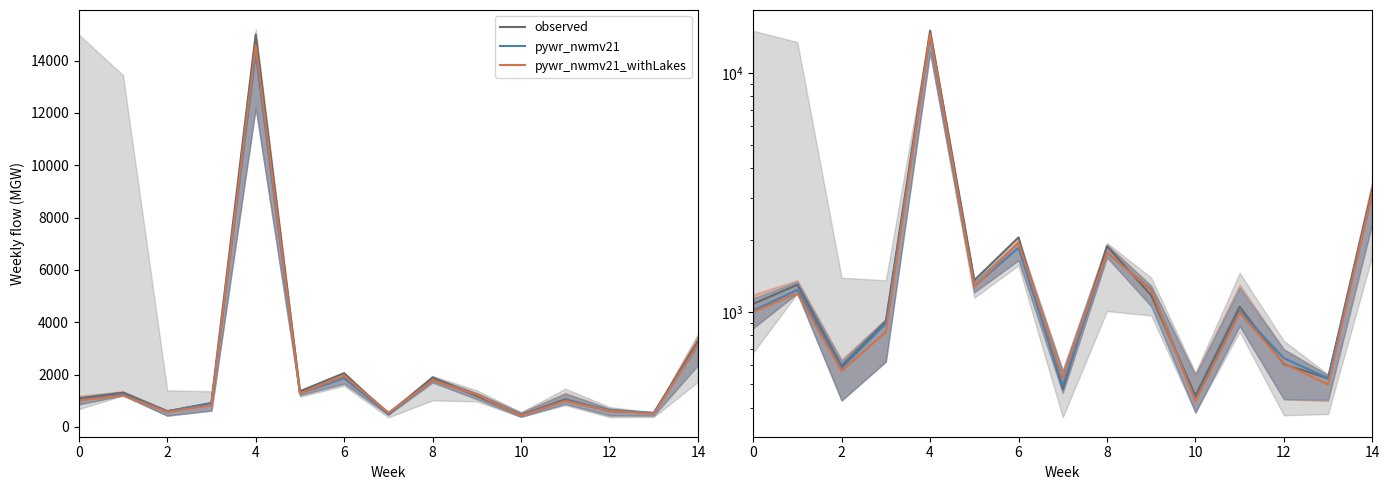

What is the minimum value shown in the chart?

425